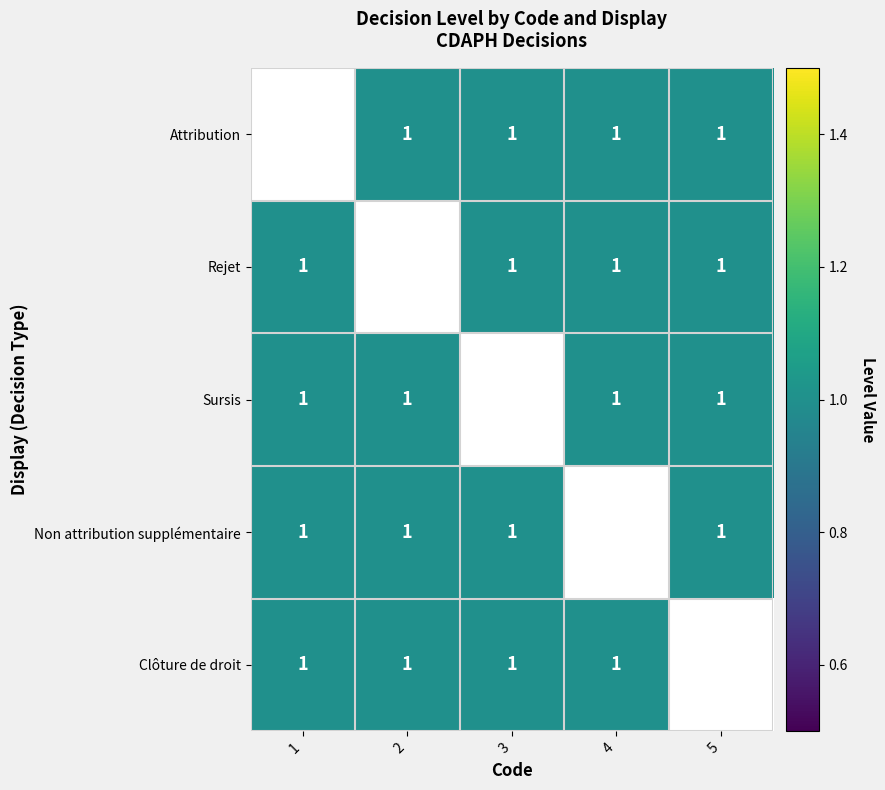

How many series are shown in this chart?

5